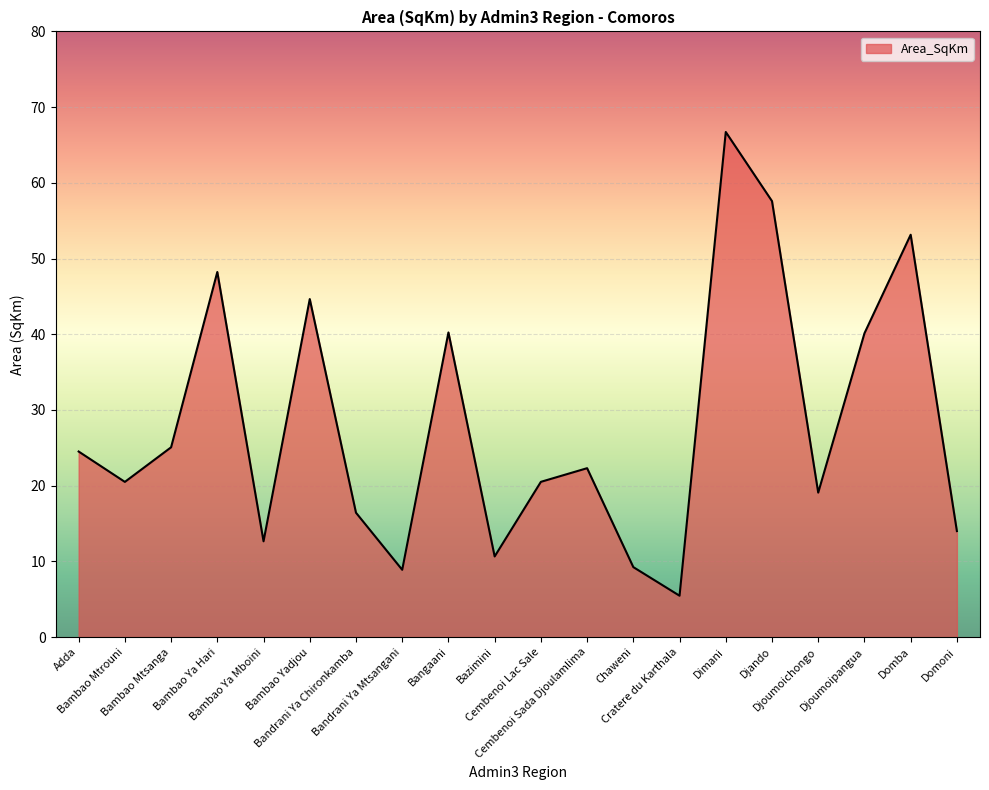

What is the smallest value displayed?

5.5